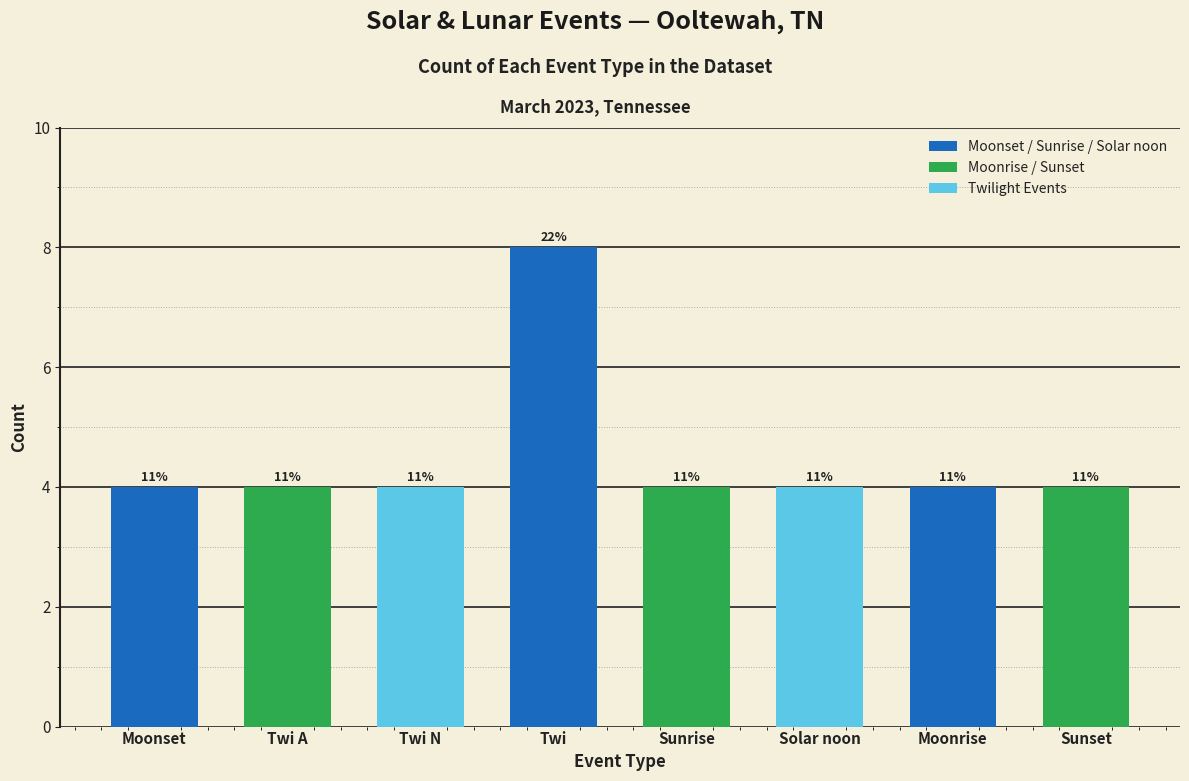

How many bars are there in total?

8